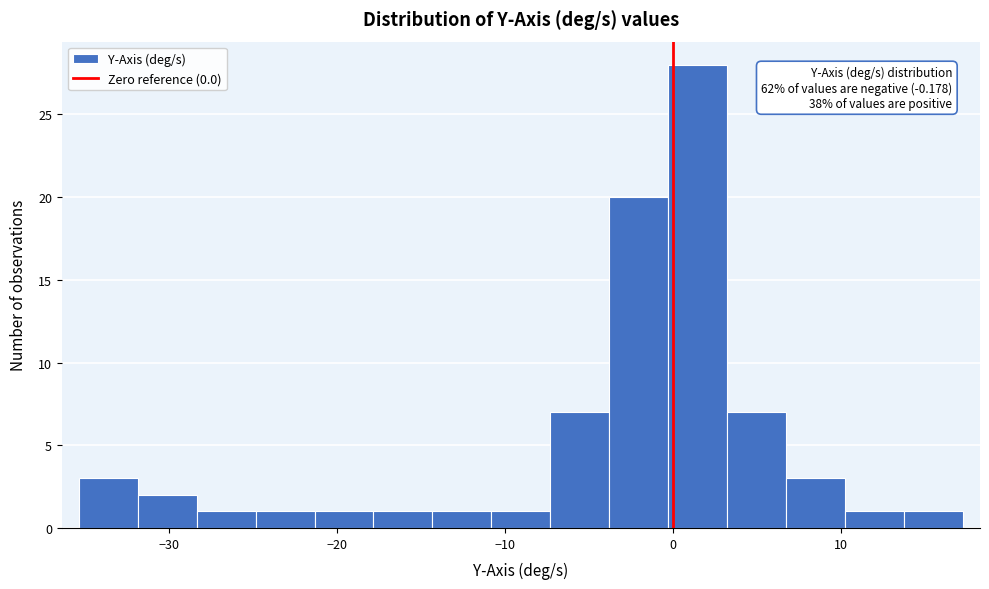

Around what value on the x-axis is the tallest bar? Give the approximate position of its centre, as read against the axis.

1